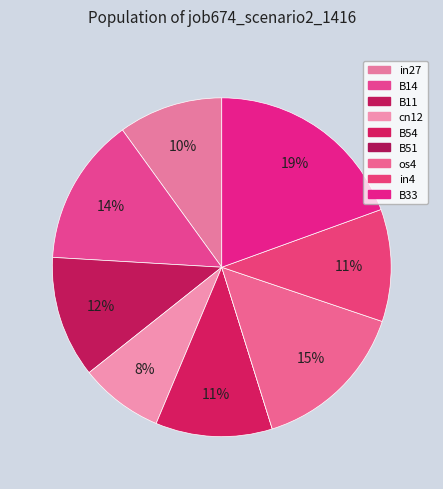

True or false: B51 accounts for 0% of the total.

True